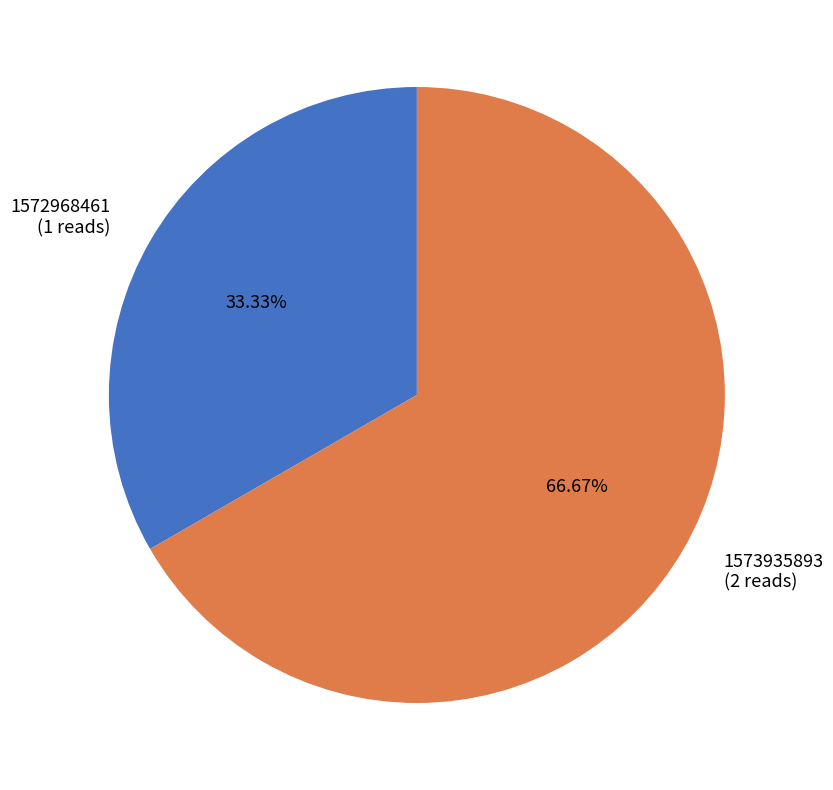

The 1573935893 slice represents 67% of the pie. True or false?

True